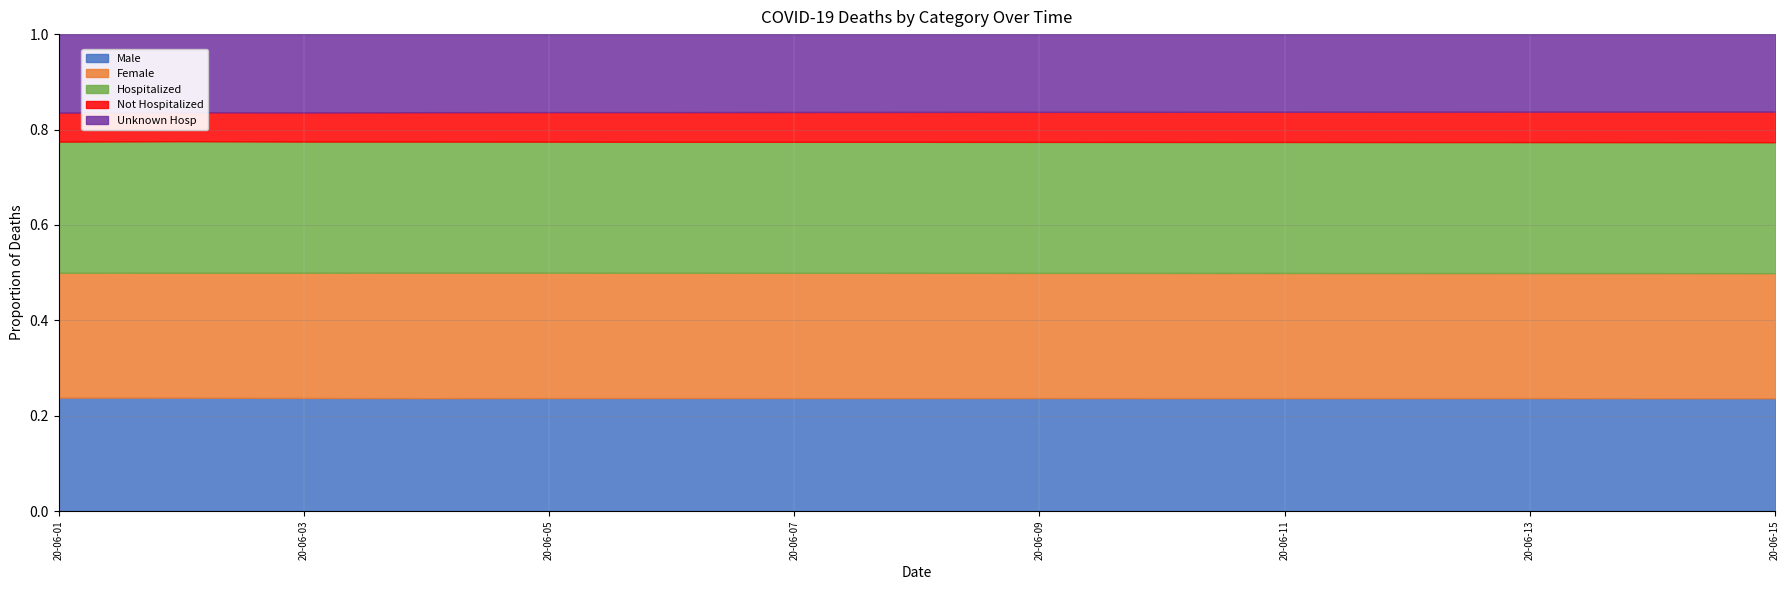

Reading left to right, list all the values displayed in this chart.

Male: 3345	3368	3392	3410	3429	3447	3461	3480	3496	3510	3525	3540	3558	3570	3583
Female: 3684	3712	3755	3789	3803	3820	3835	3855	3871	3890	3905	3920	3938	3955	3970
Hospitalized: 3865	3906	3931	3957	3973	3992	4010	4033	4052	4070	4088	4105	4125	4140	4158
Not Hospitalized: 856	860	873	887	896	905	912	920	928	935	942	950	958	965	972
Unknown Hosp: 2314	2319	2348	2357	2366	2378	2385	2395	2405	2415	2423	2432	2442	2450	2460